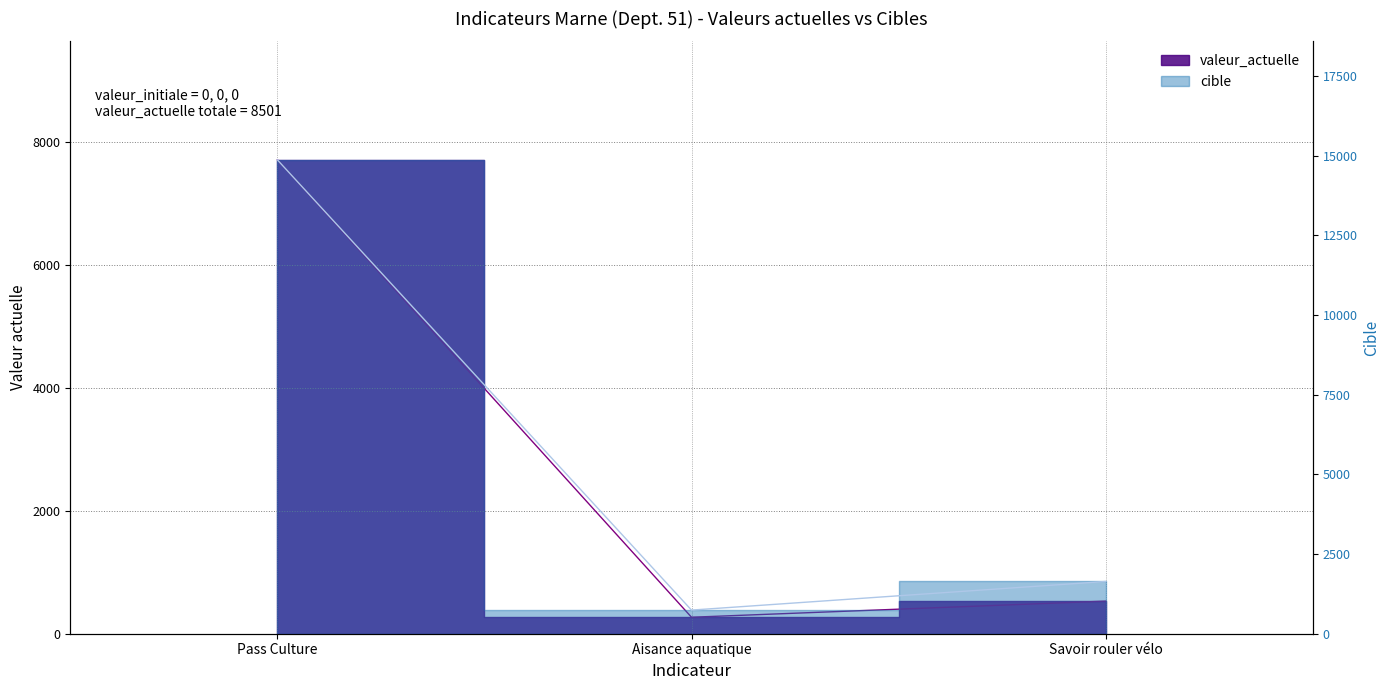

At which label does cible reach its minimum?

Aisance aquatique